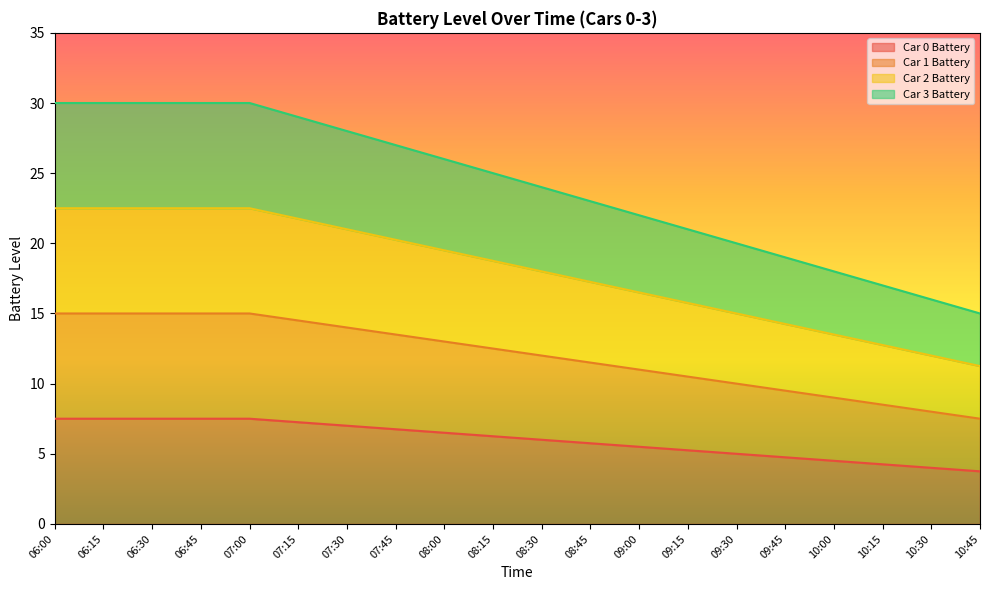

List the labels in order of Car 1 Battery value, smallest first.

10:45, 10:30, 10:15, 10:00, 09:45, 09:30, 09:15, 09:00, 08:45, 08:30, 08:15, 08:00, 07:45, 07:30, 07:15, 06:00, 06:15, 06:30, 06:45, 07:00